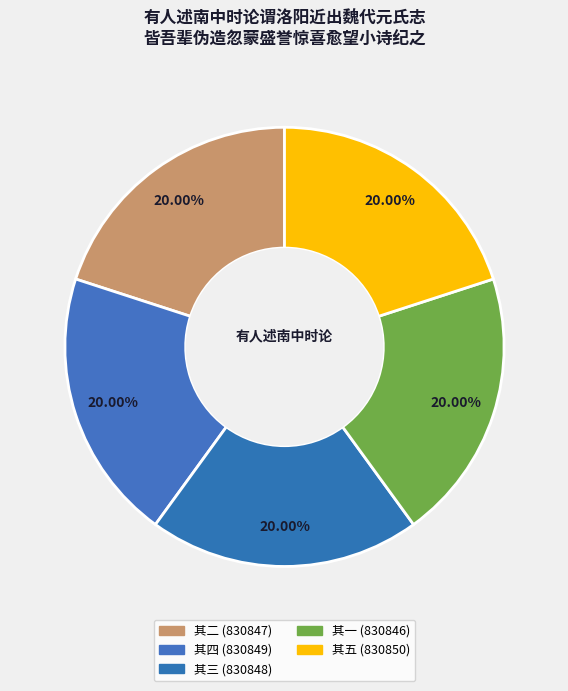

Does 其五 represent more than half of the total?

No